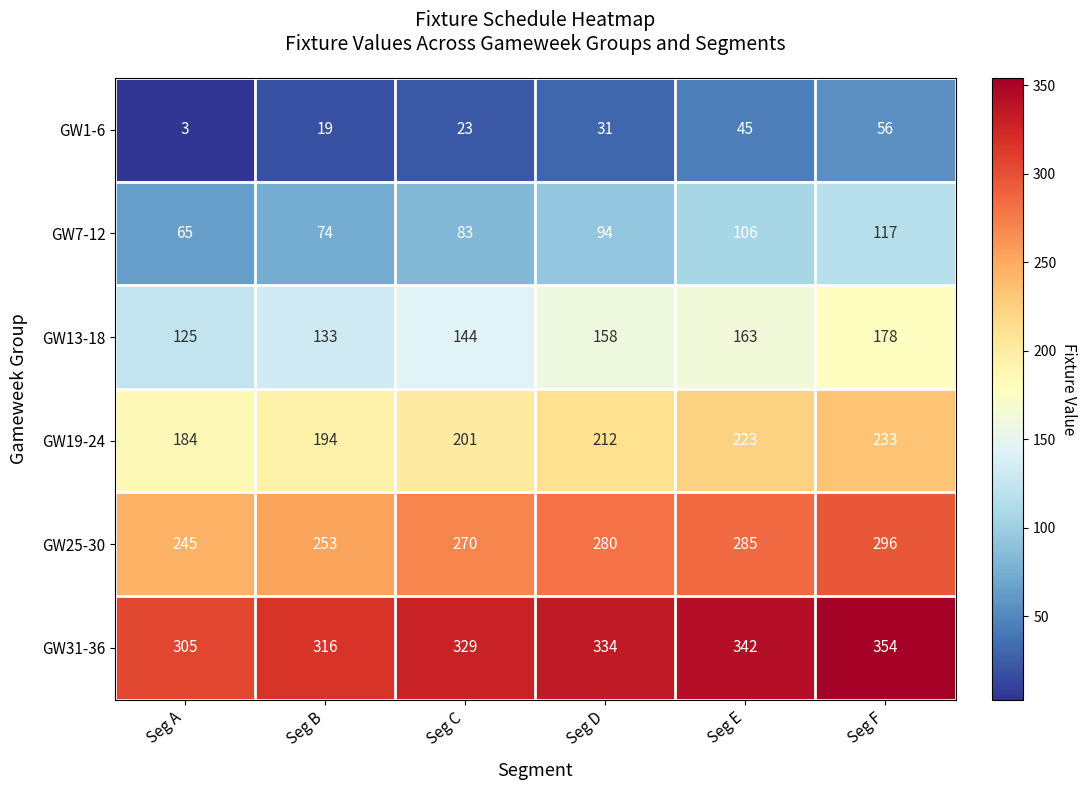

What is the average value of the GW1-6 series?

30